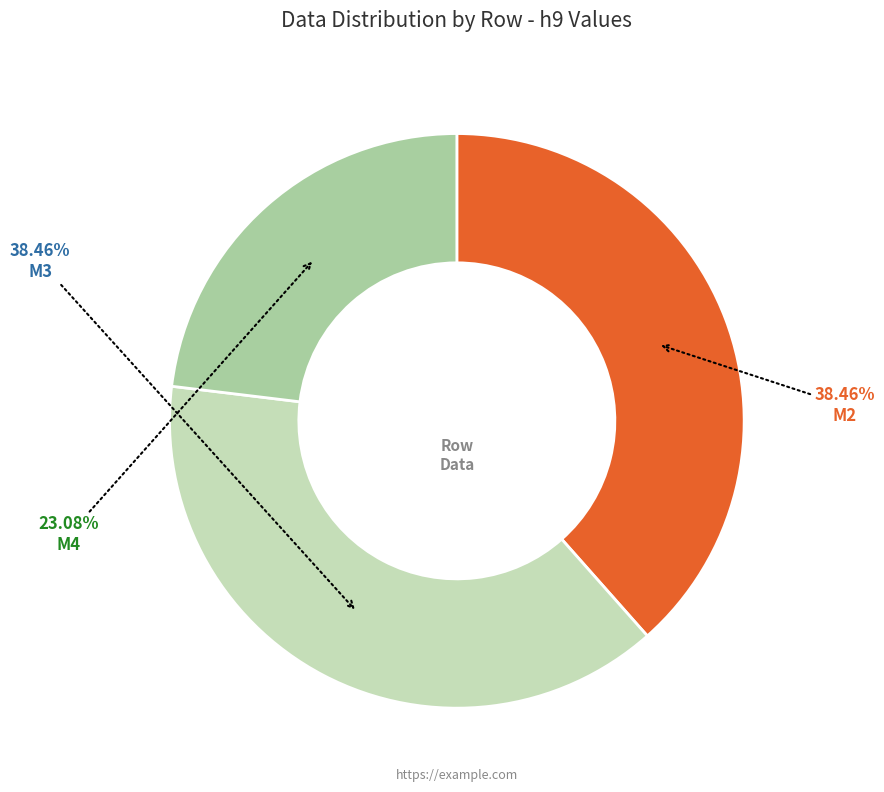

How many slices are in this pie chart?

3